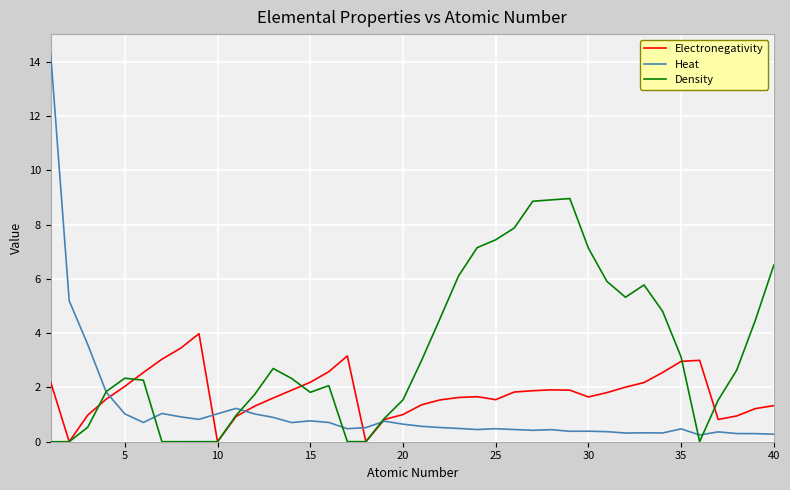

How many times do Electronegativity and Heat cross each other?

5